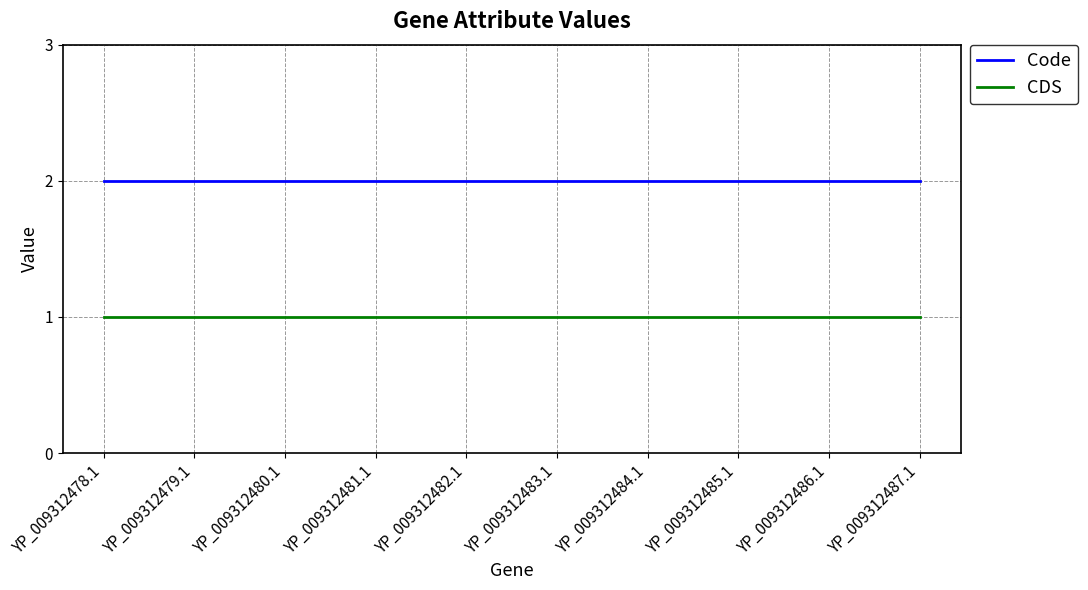

Rank the series by their average value, from highest to lowest.

Code, CDS